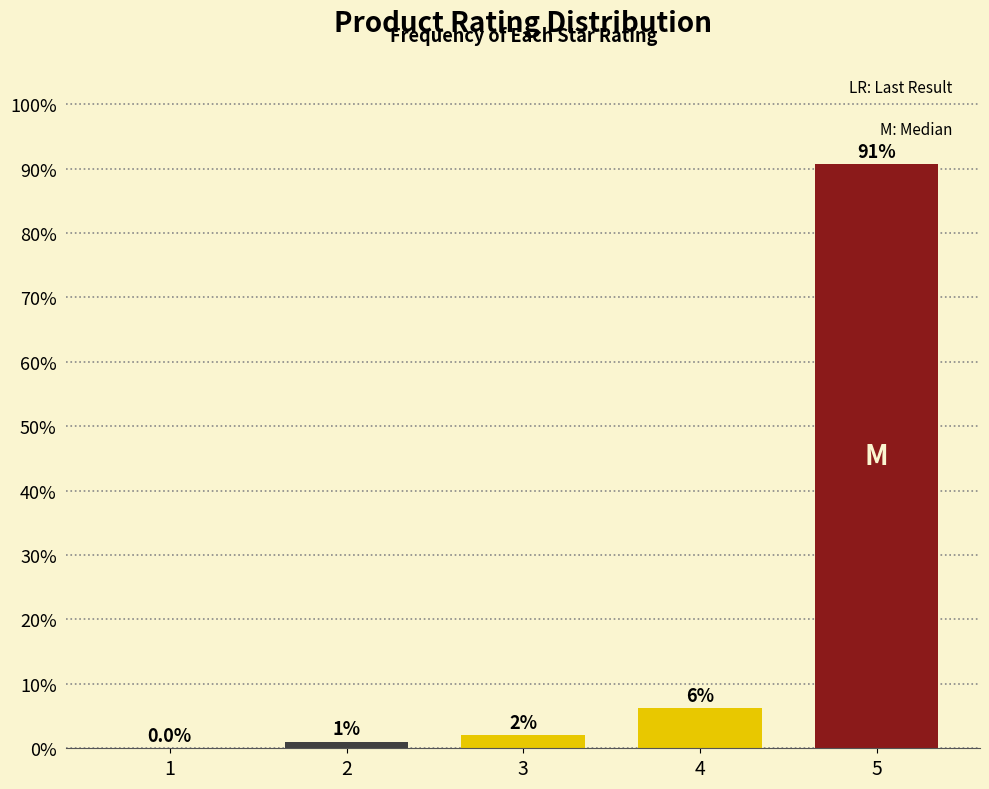

What value does the data have at 4?

6.2